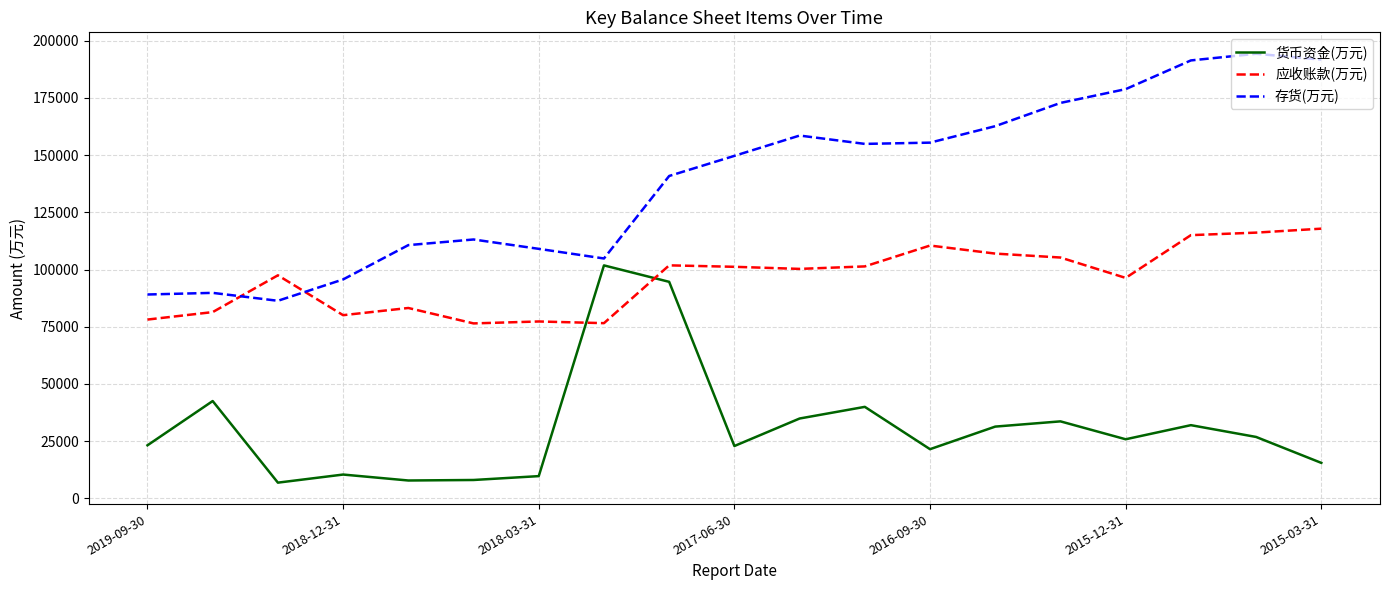

How many interior local valleys does the 货币资金(万元) series have?

5